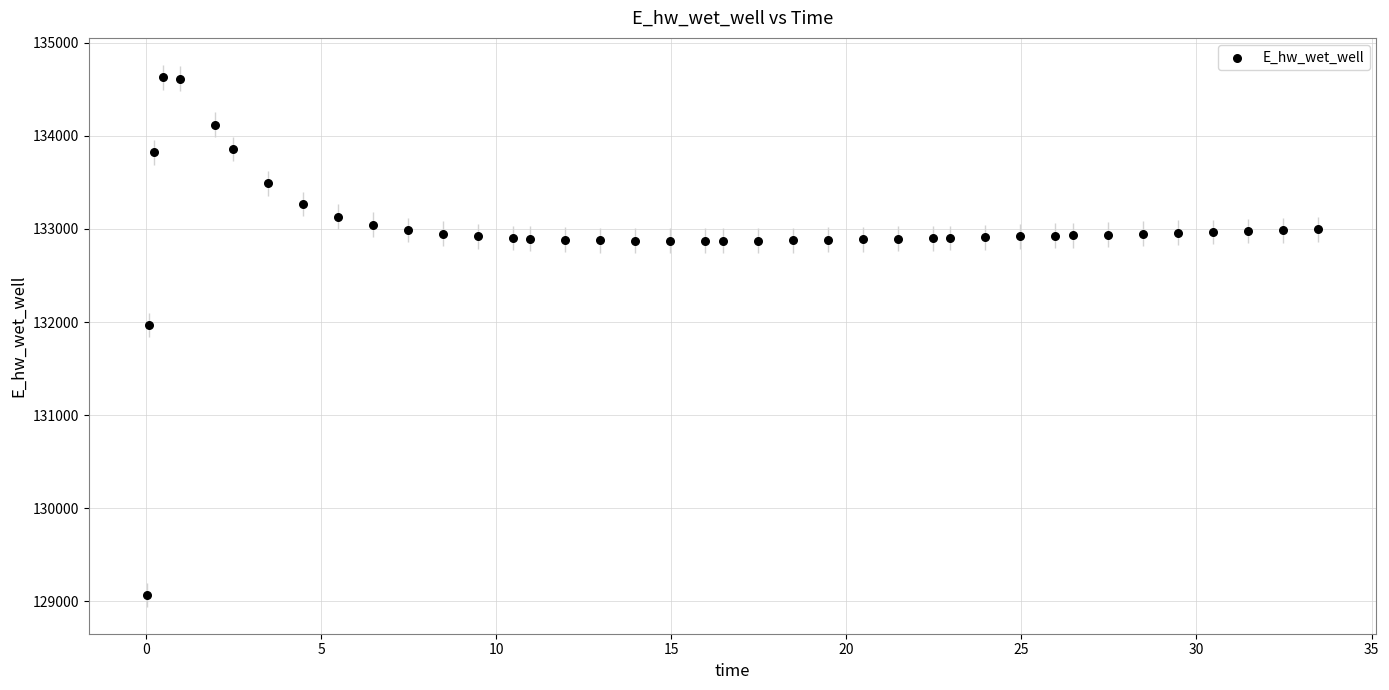

What Y value in the scatter plot is closest to 131849?

131970.0